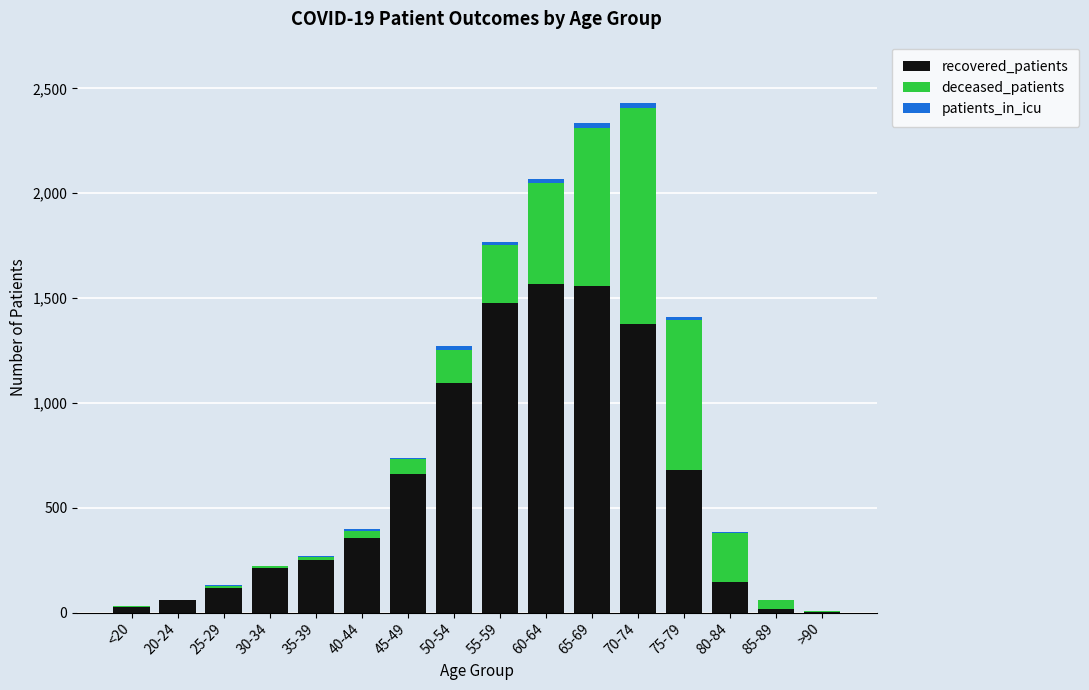

What is the maximum value for recovered_patients?

1569